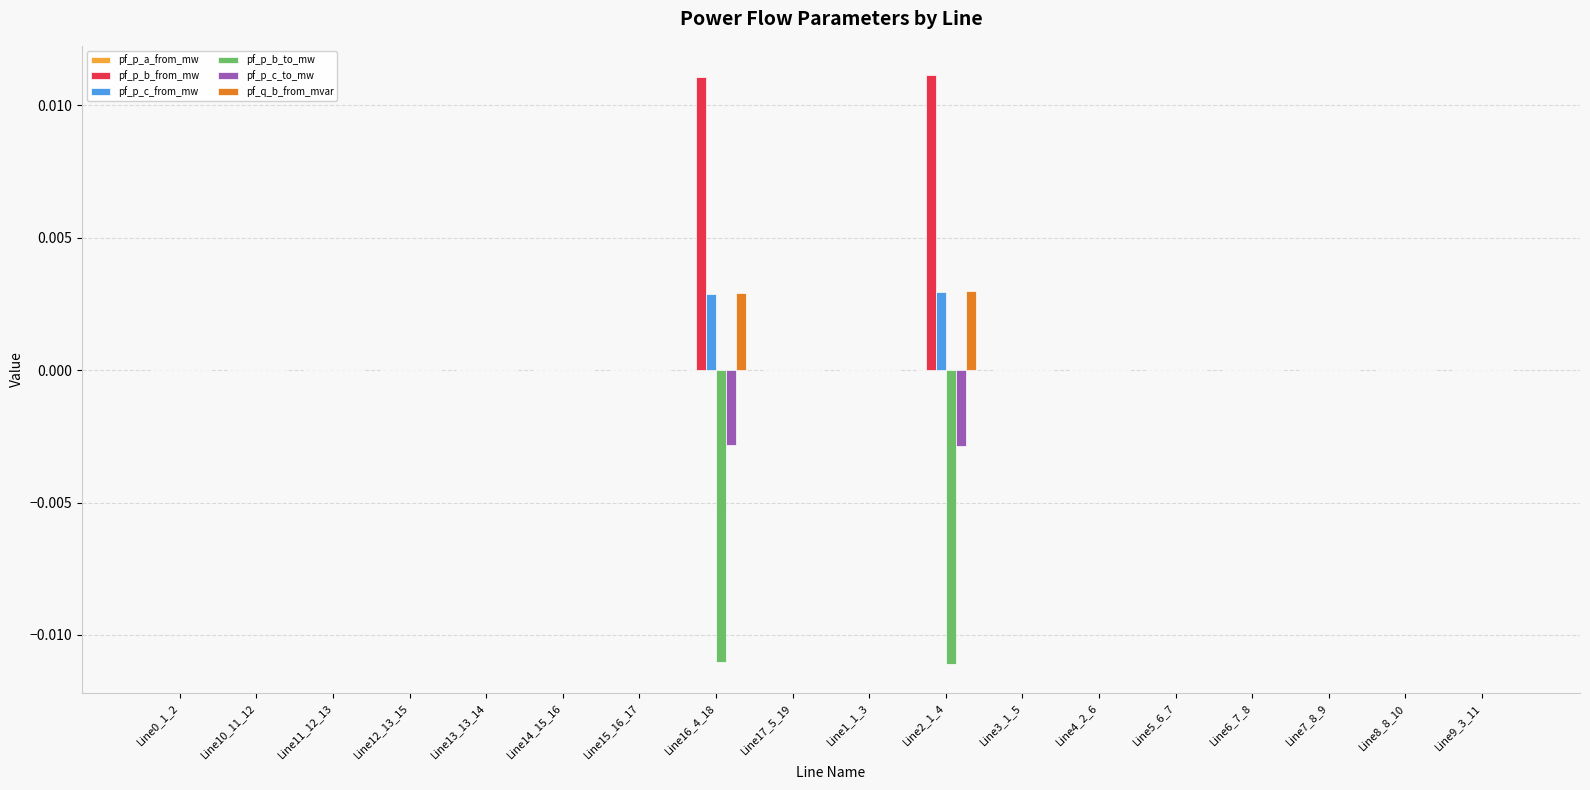

Is it true that pf_p_c_from_mw equals -0.0 at Line4_2_6?

True